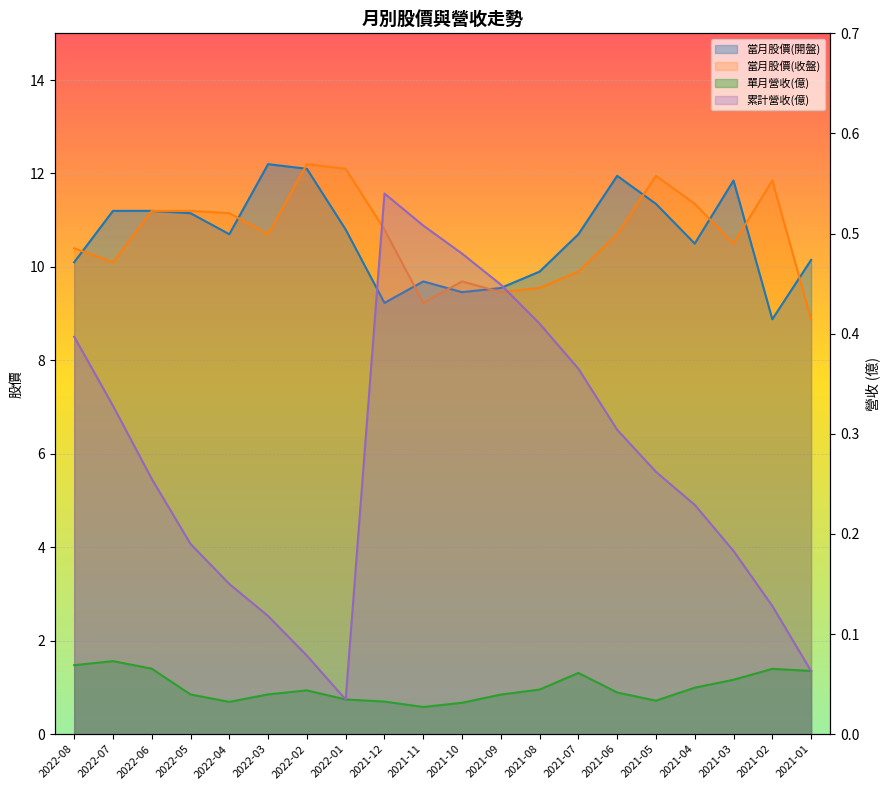

Reading left to right, list all the values displayed in this chart.

當月股價(開盤): 10.1	11.2	11.2	11.2	10.7	12.2	12.1	10.8	9.2	9.7	9.5	9.6	9.9	10.7	11.9	11.3	10.5	11.8	8.9	10.2
當月股價(收盤): 10.4	10.1	11.2	11.2	11.2	10.7	12.2	12.1	10.8	9.2	9.7	9.5	9.6	9.9	10.7	11.9	11.3	10.5	11.8	8.9
單月營收(億): 0.1	0.1	0.1	0.0	0.0	0.0	0.0	0.0	0.0	0.0	0.0	0.0	0.0	0.1	0.0	0.0	0.0	0.1	0.1	0.1
累計營收(億): 0.4	0.3	0.3	0.2	0.1	0.1	0.1	0.0	0.5	0.5	0.5	0.4	0.4	0.4	0.3	0.3	0.2	0.2	0.1	0.1